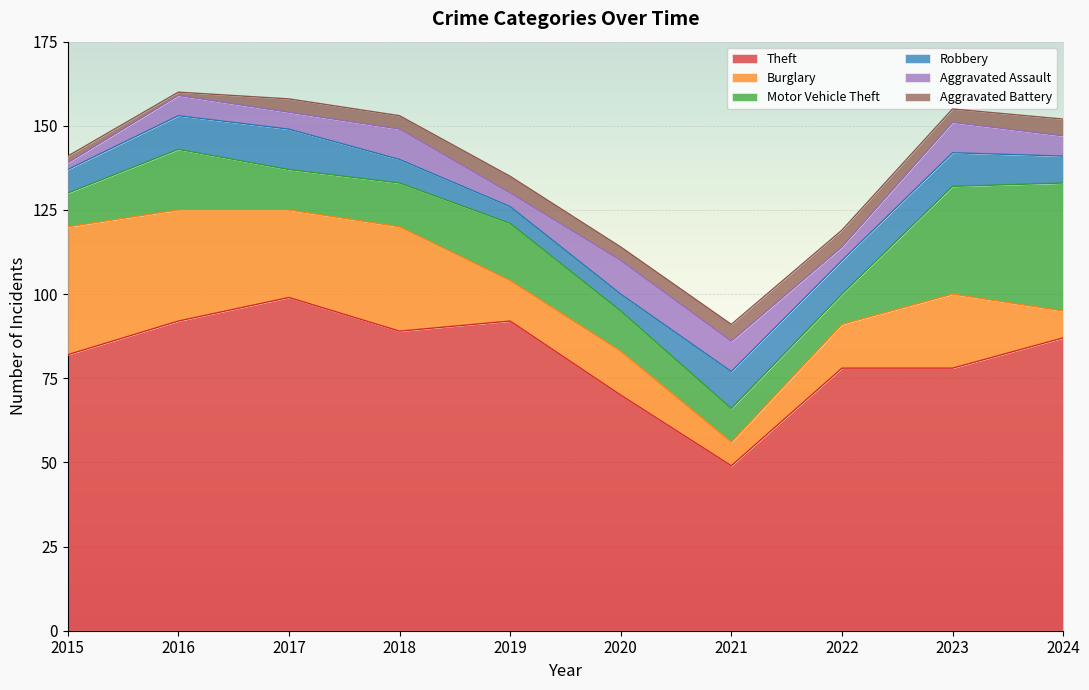

True or false: Theft and Motor Vehicle Theft intersect in this chart.

False